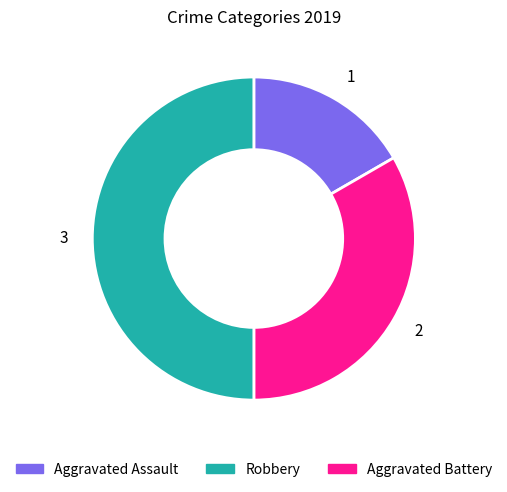

Rank the categories by value from highest to lowest.

3, 2, 1